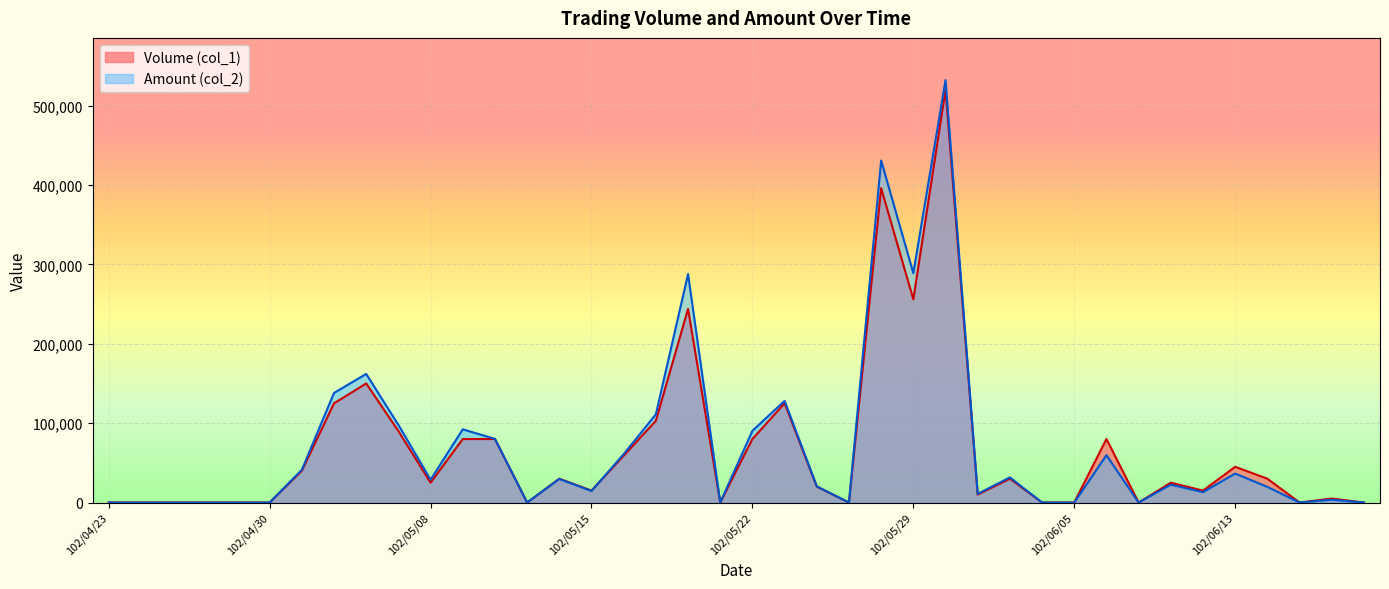

List the series in order of their peak value, highest first.

Amount (col_2), Volume (col_1)